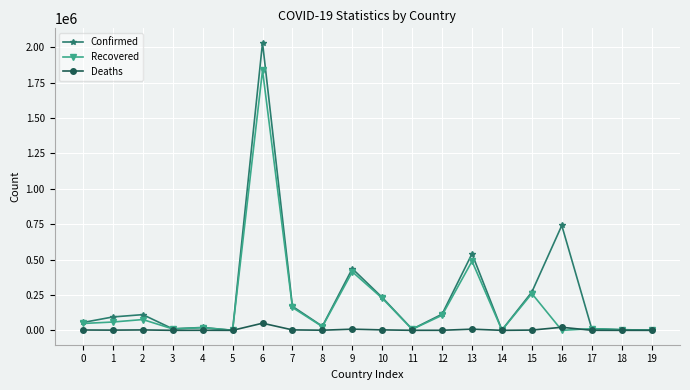

How many values in the Confirmed series are below 94651?

10